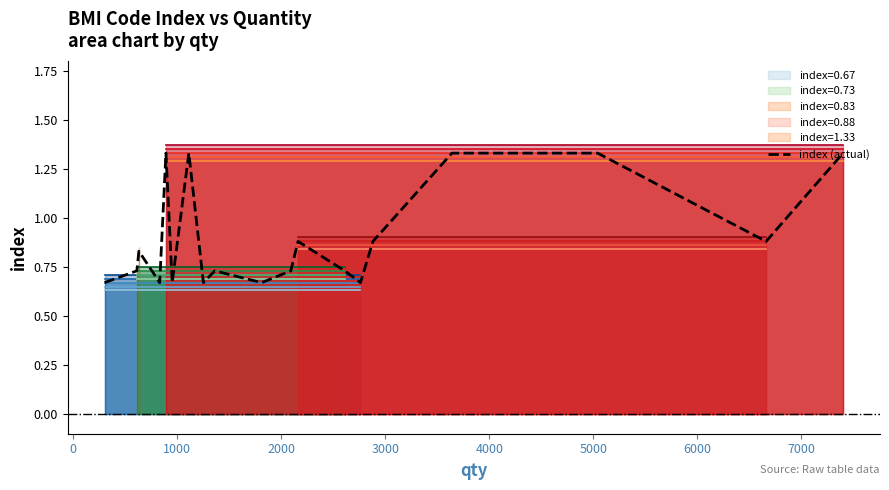

How many data points does each series have?

19